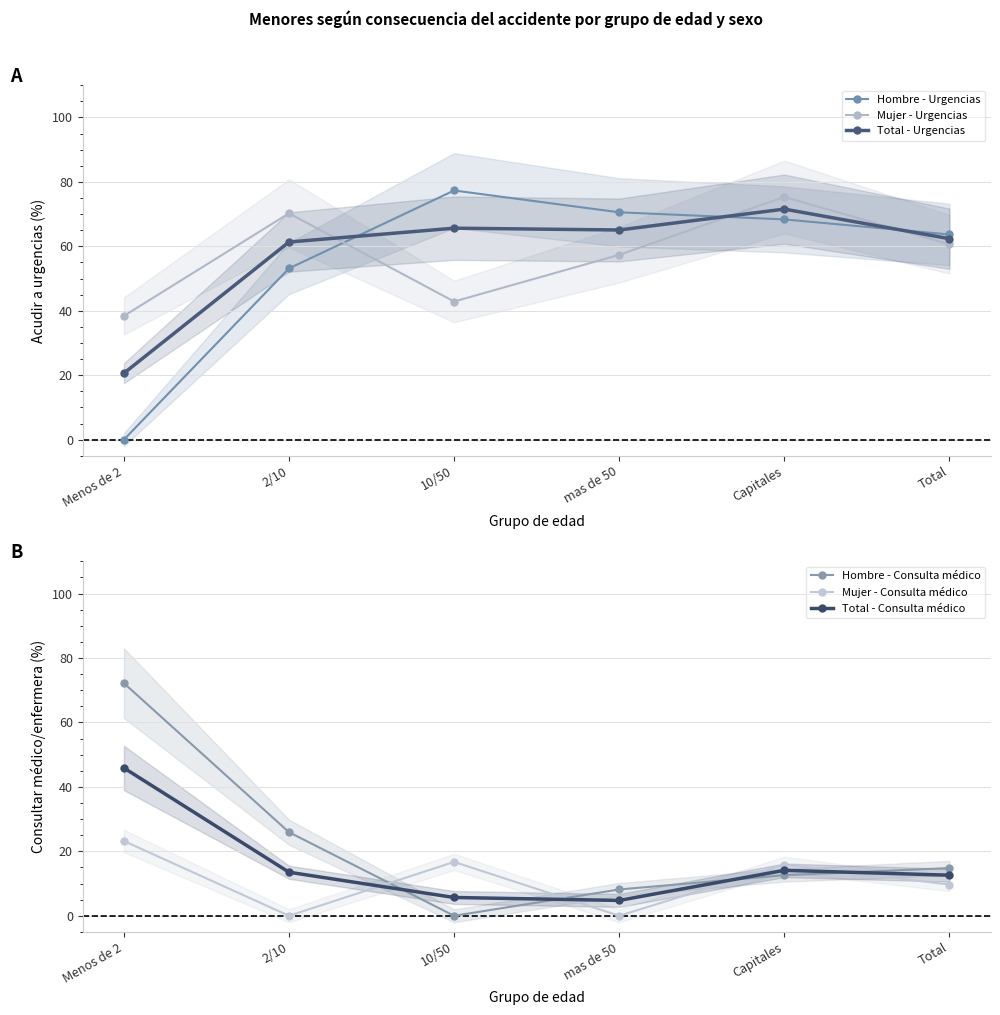

What is the average value of the Total - Consulta médico series?

16.1